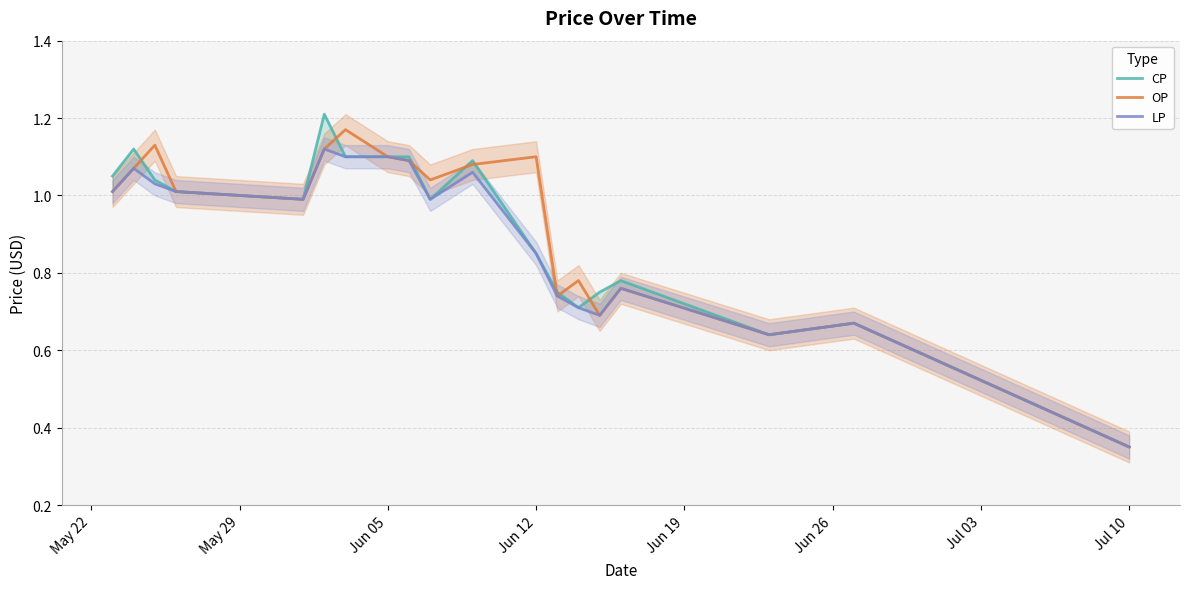

At which label is OP closest to 0?

Jul 10